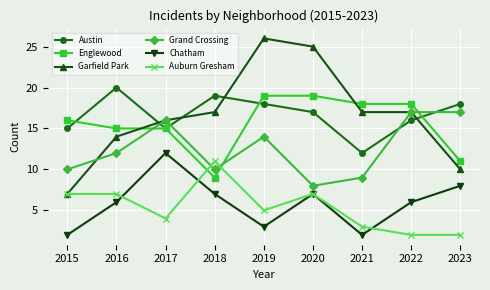

Read the Chatham value at 2016, to the nearest 5.

5